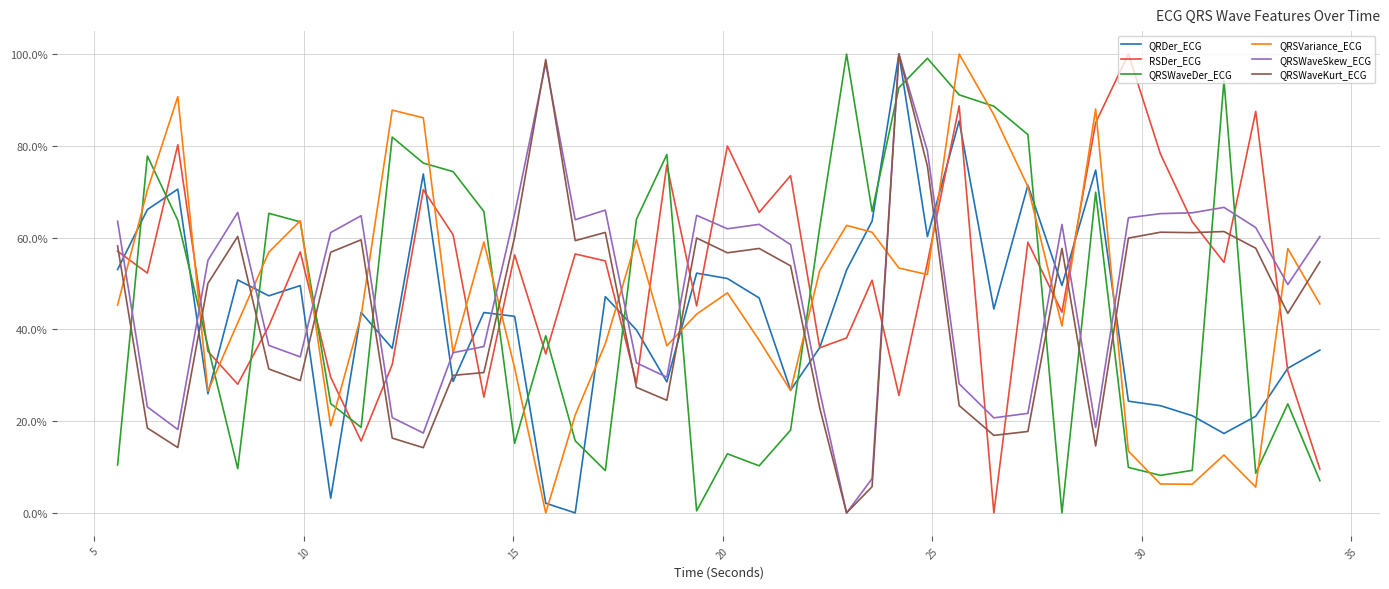

Which series ends up on top after the final intersection of QRSWaveSkew_ECG and QRSVariance_ECG?

QRSWaveSkew_ECG